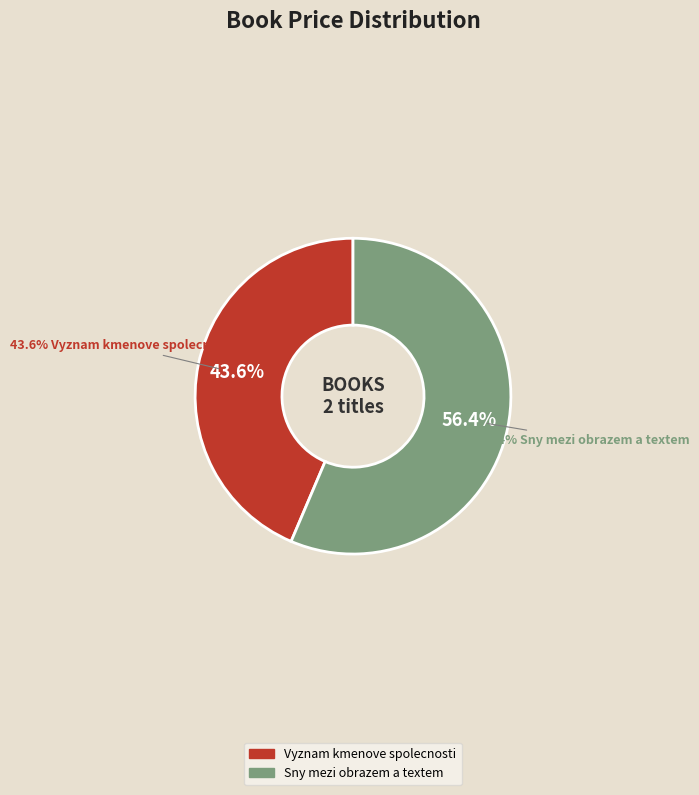

How many slices are in this pie chart?

2